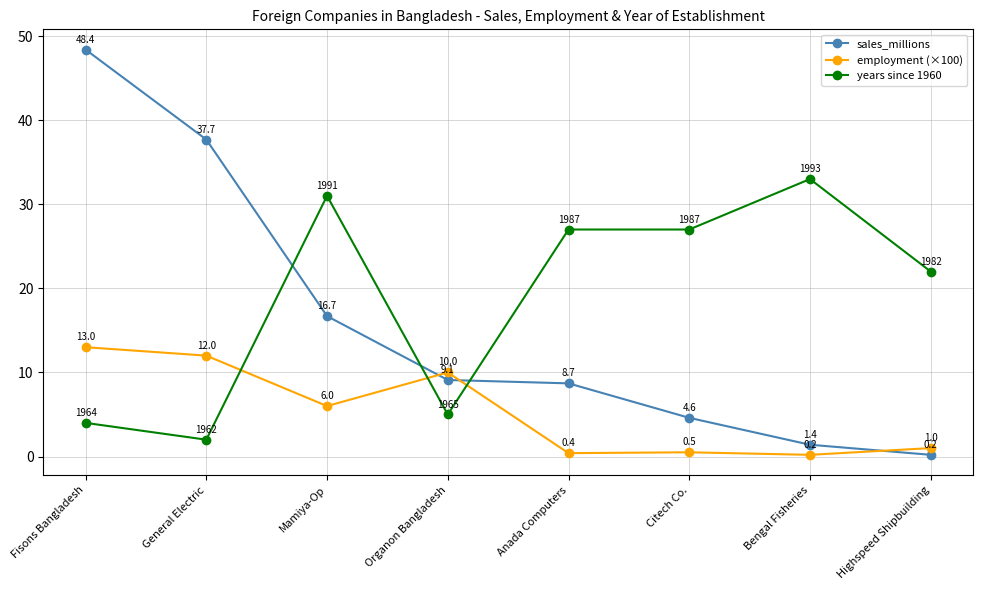

At which category does employment (×100) reach its first local peak?

Organon Bangladesh